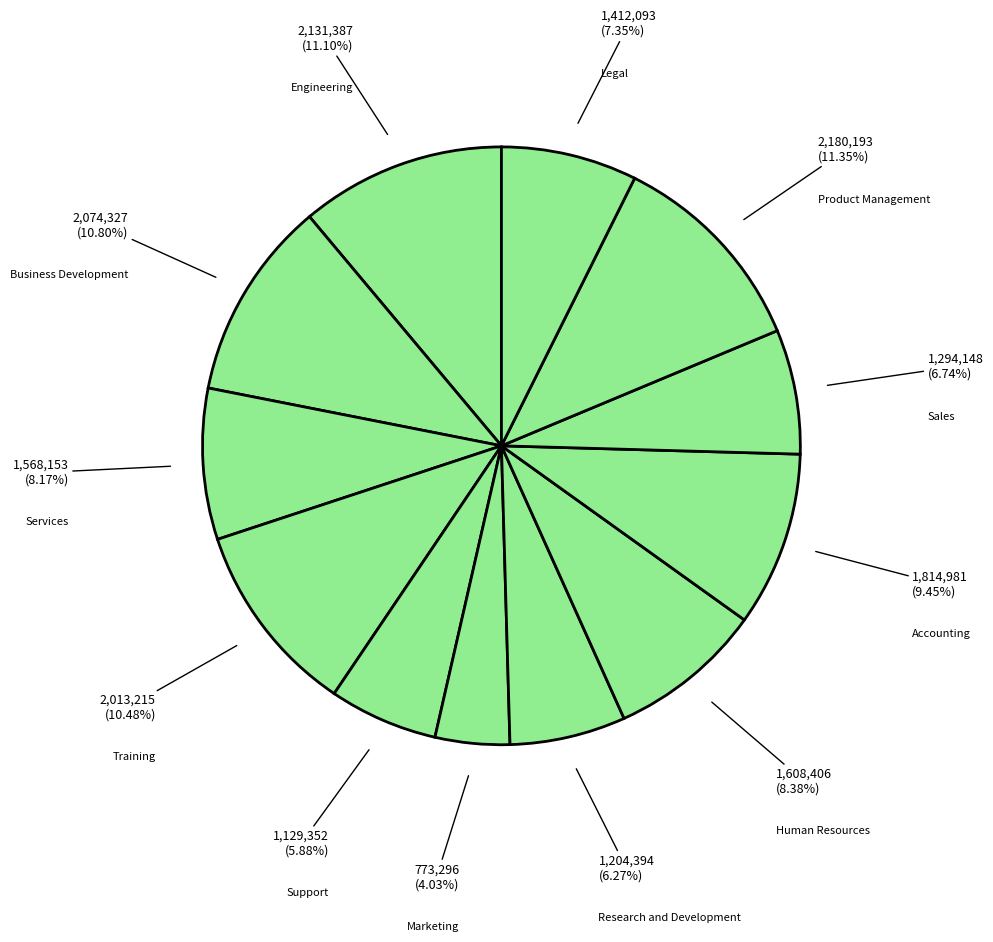

To the nearest percent, what is the combined percentage of Engineering and Support?

17%